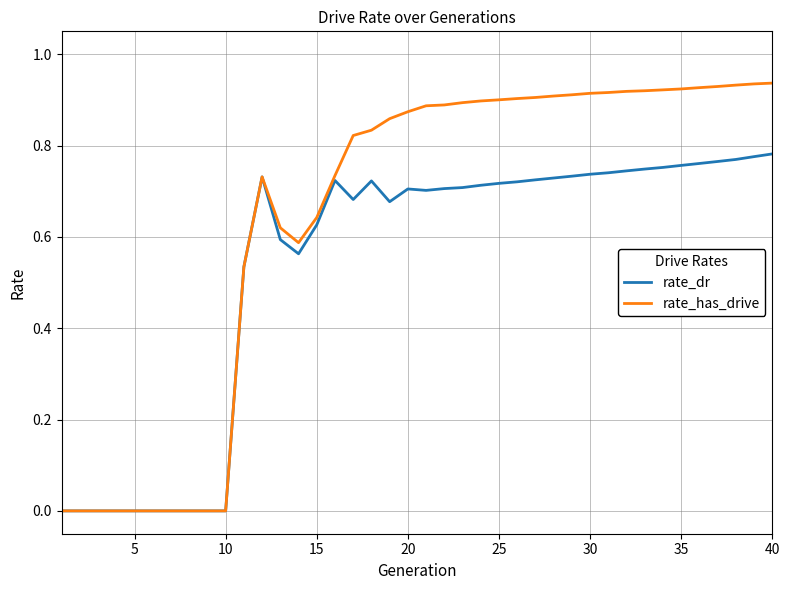

Which series has the largest range (max minus min)?

rate_has_drive